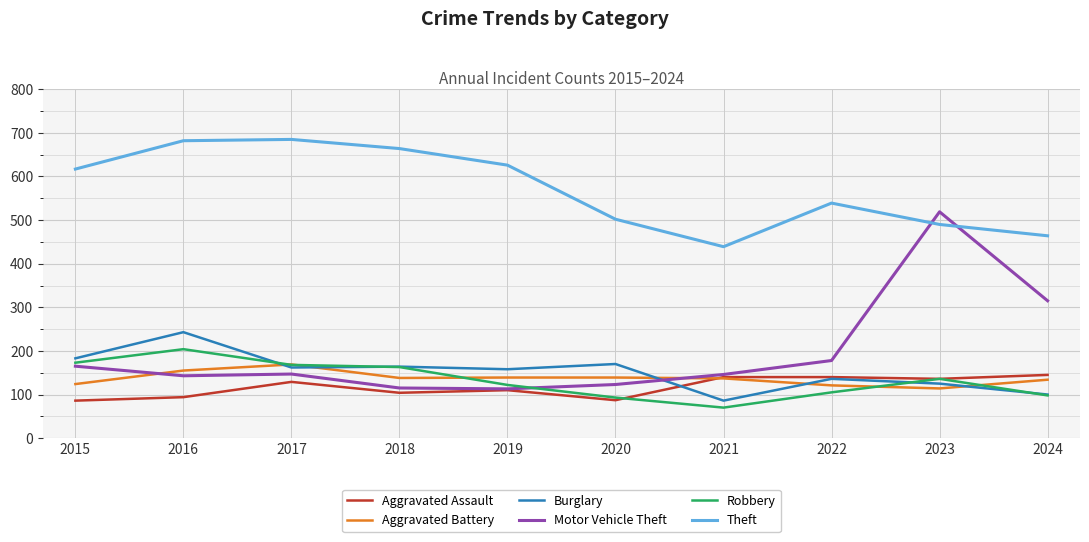

The Theft series shows 664 at 2018. True or false?

True